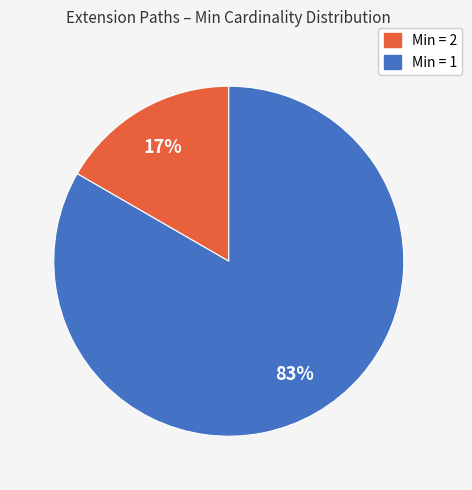

To the nearest percent, what portion does Min = 1 represent?

83%